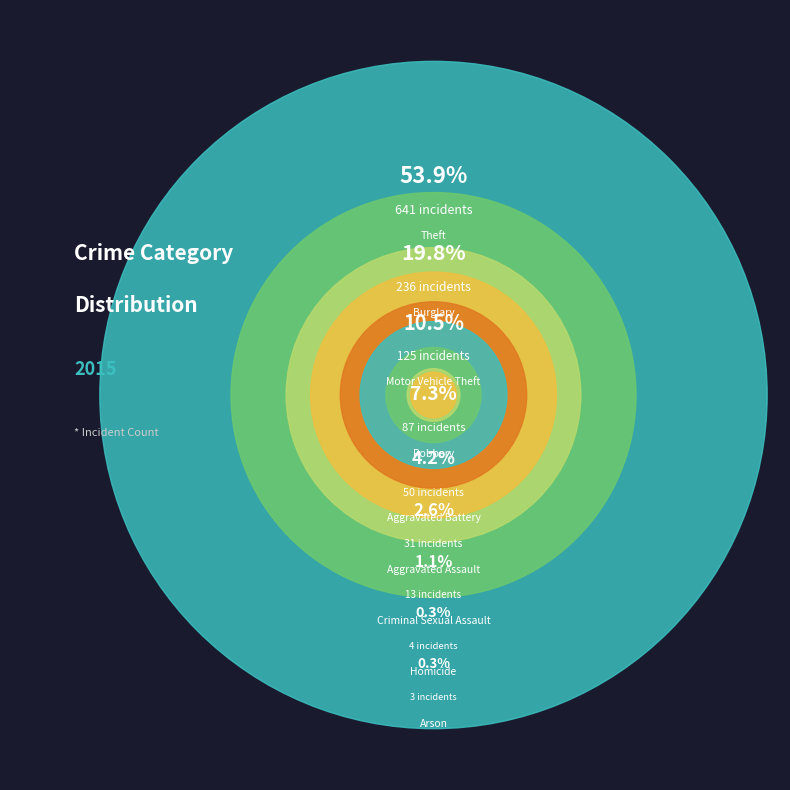

Which slice represents more than half of the pie?

Theft